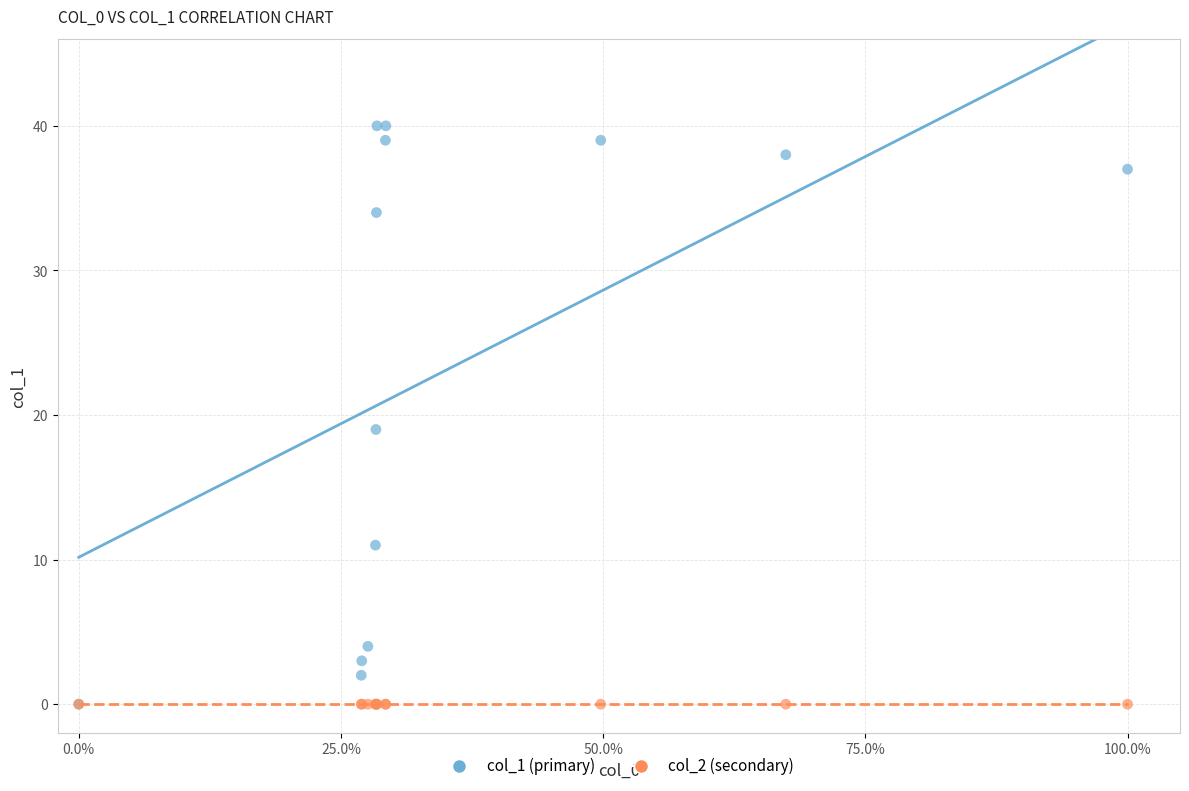

Across all series, what Y value is closest to 20?

19